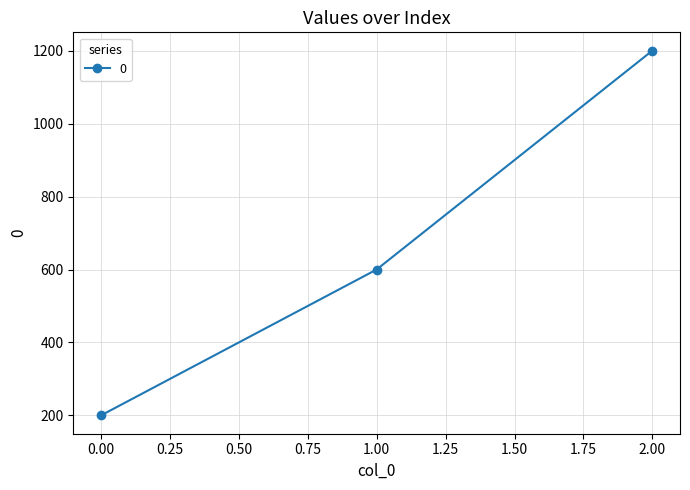

What value does the data have at 1.00?

600